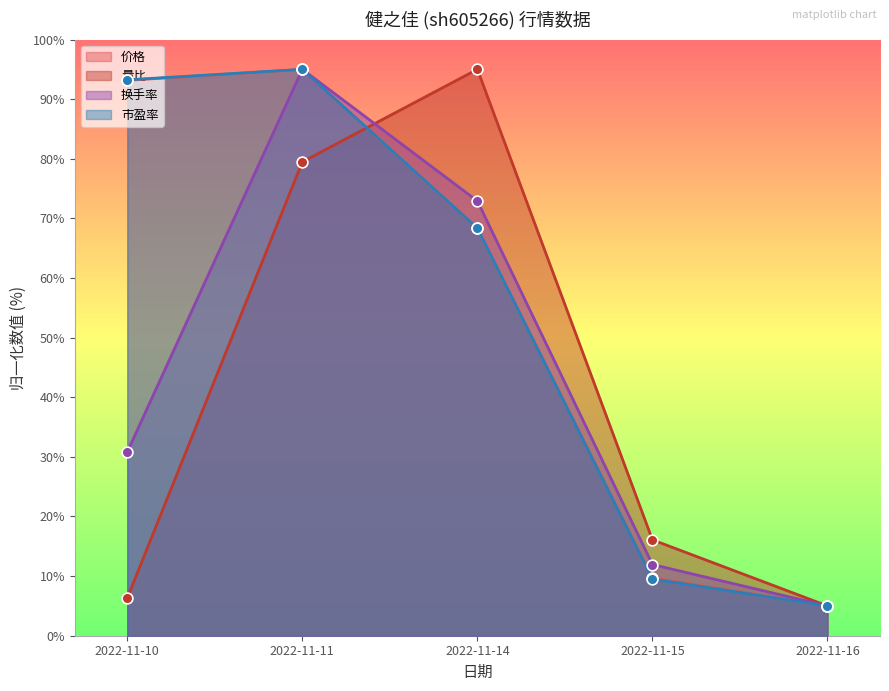

What is the total value across all series at 2022-11-10?

223.6